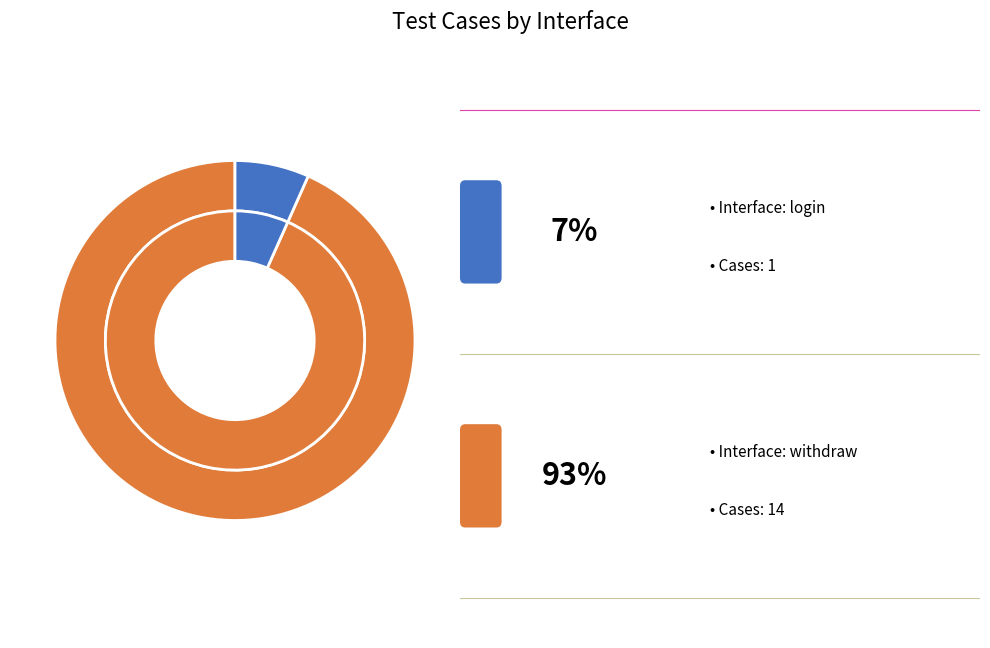

Rank the categories by value from highest to lowest.

withdraw, login